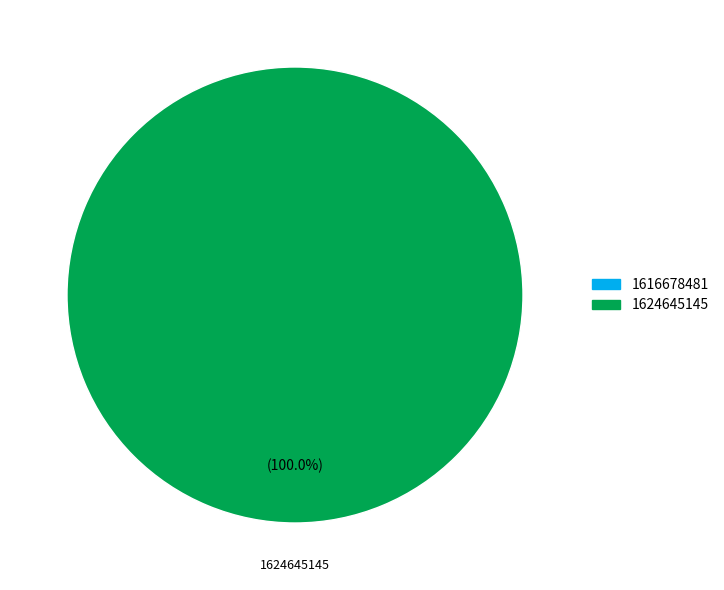

Is there a majority slice in this chart?

Yes